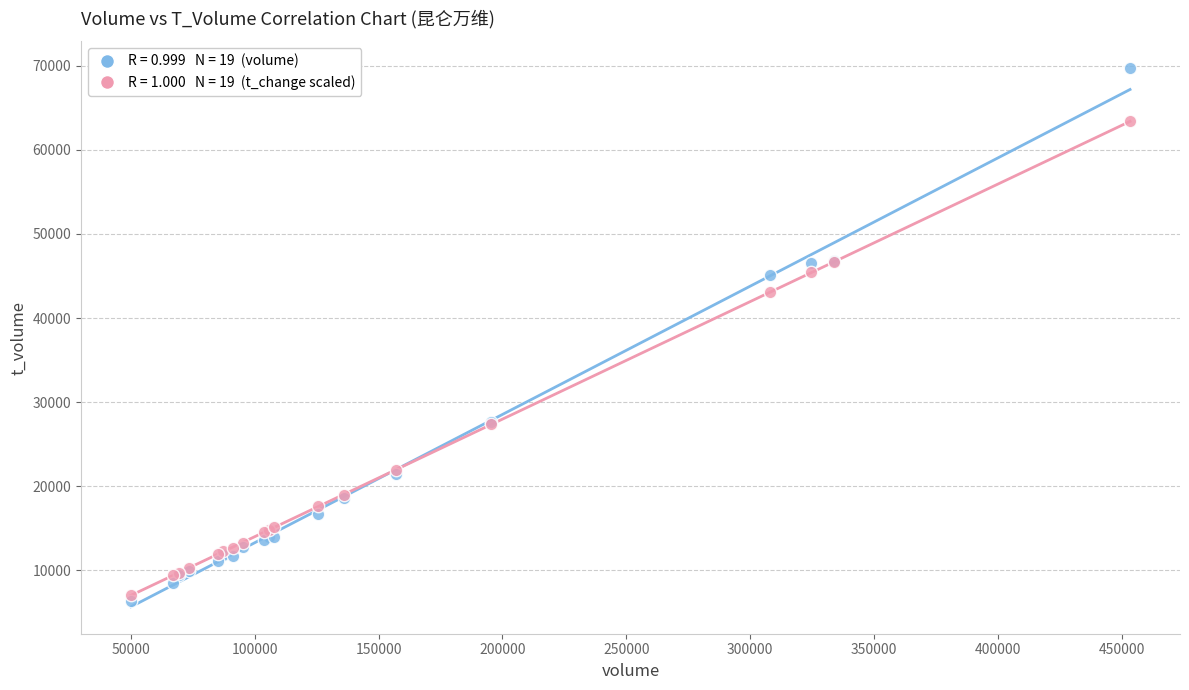

Across all series, what Y value is closest to 38047?

43054.3